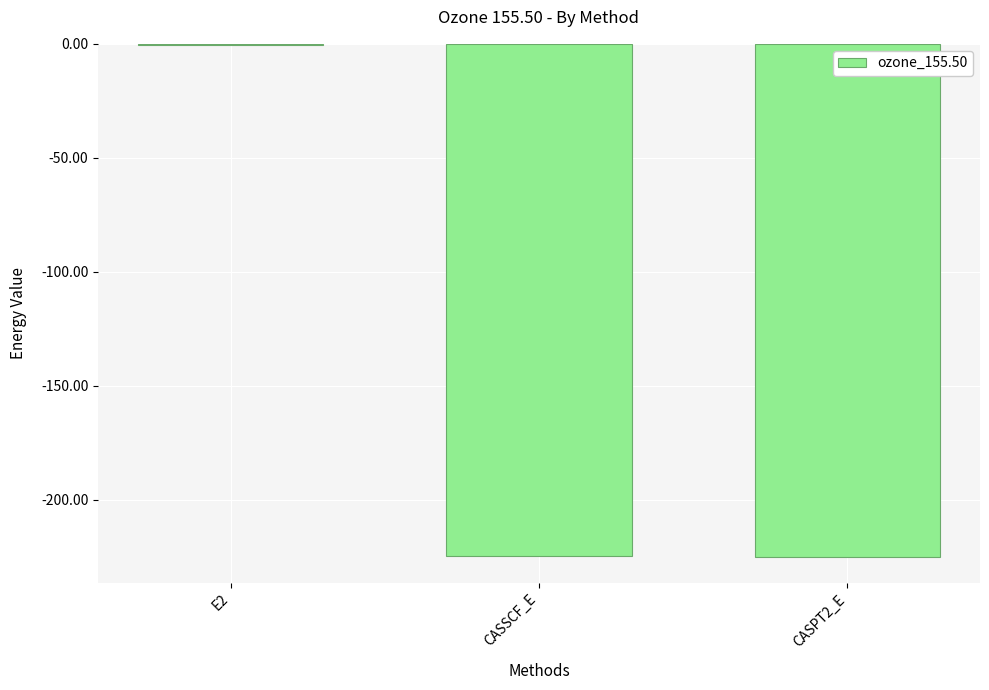

What is the sum of all values?

-450.1